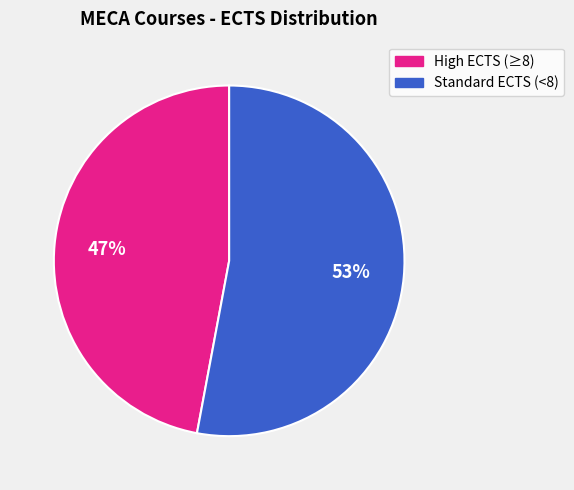

Between High ECTS (≥8) and Standard ECTS (<8), which is larger?

Standard ECTS (<8)